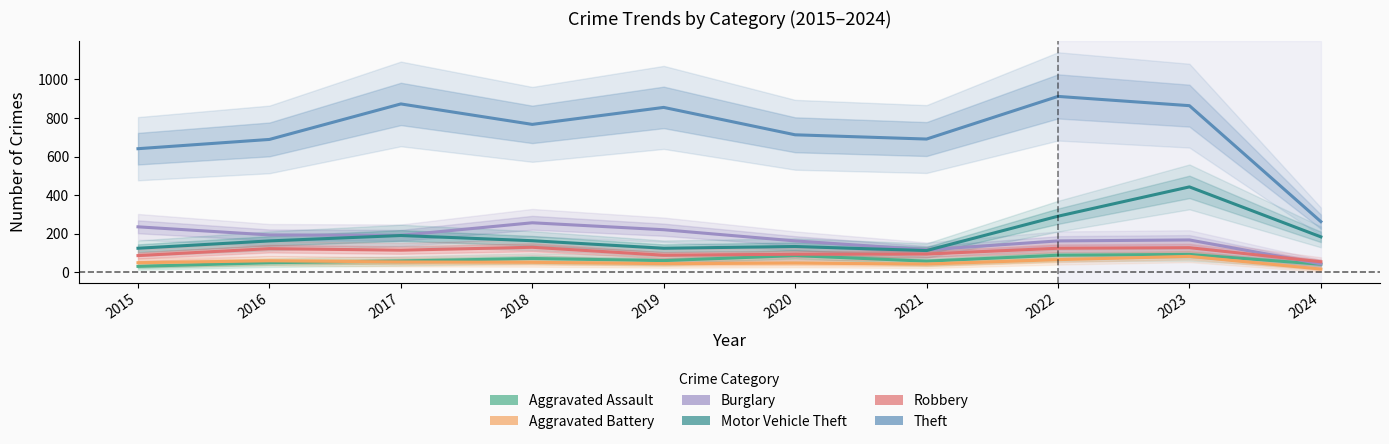

How many lines are shown in the chart?

6